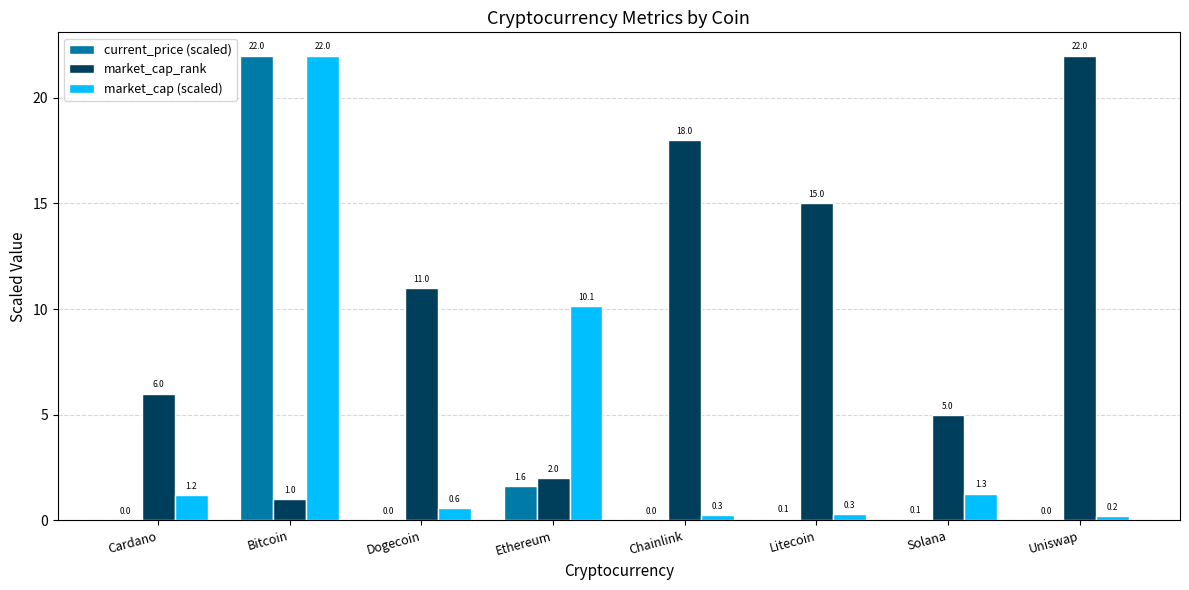

The value of current_price (scaled) at Dogecoin is 0.0. True or false?

True